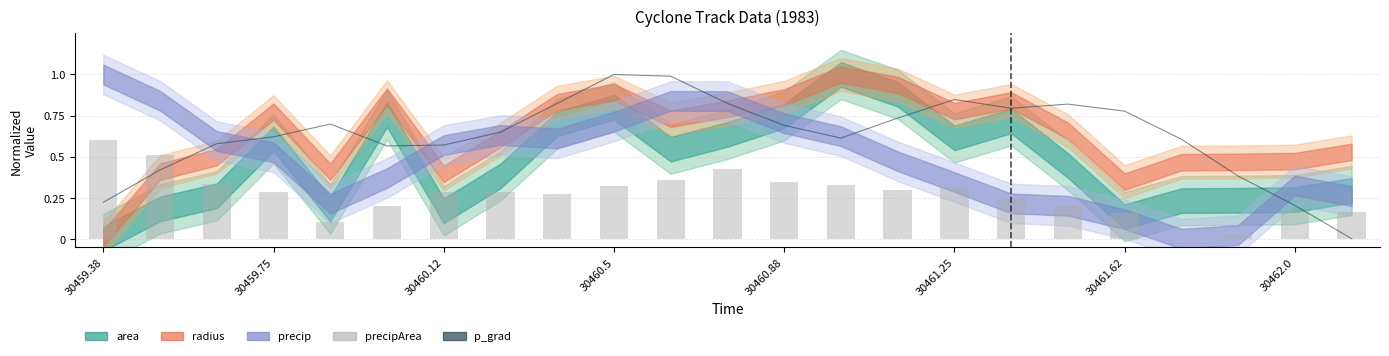

True or false: p_grad has a value of 0.3 at 22.

False